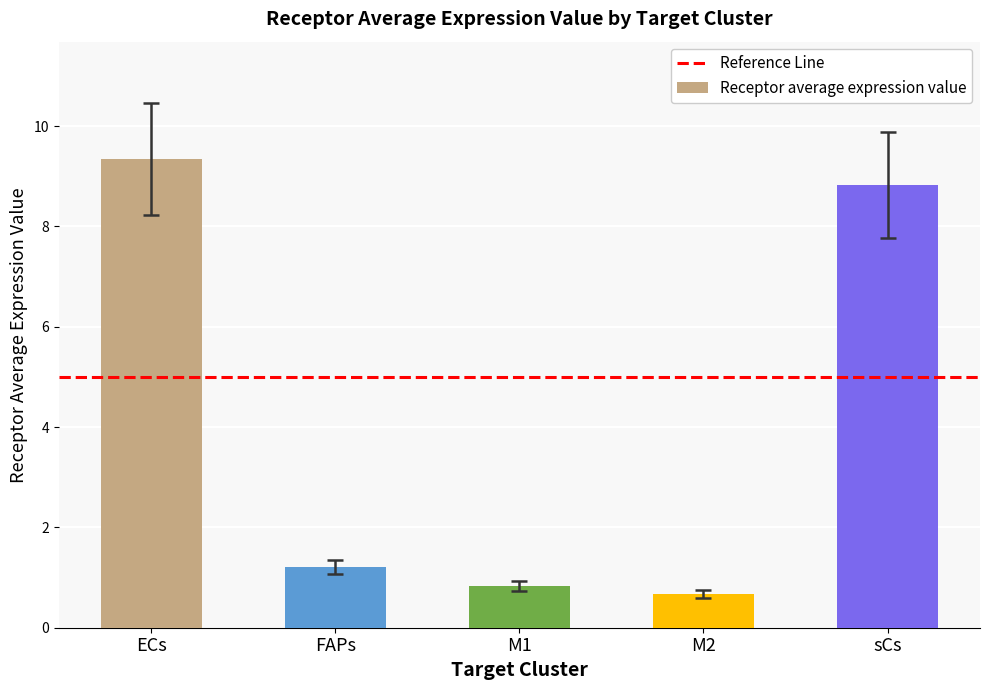

How many distinct data groups are displayed?

1